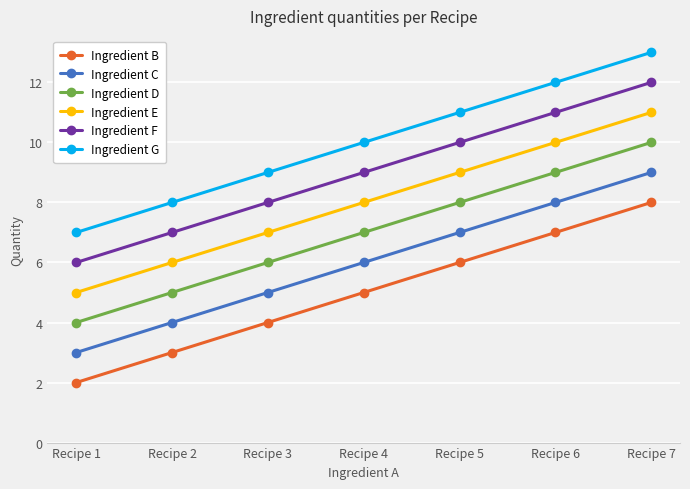

True or false: Ingredient G has a value of 13 at Recipe 7.

True